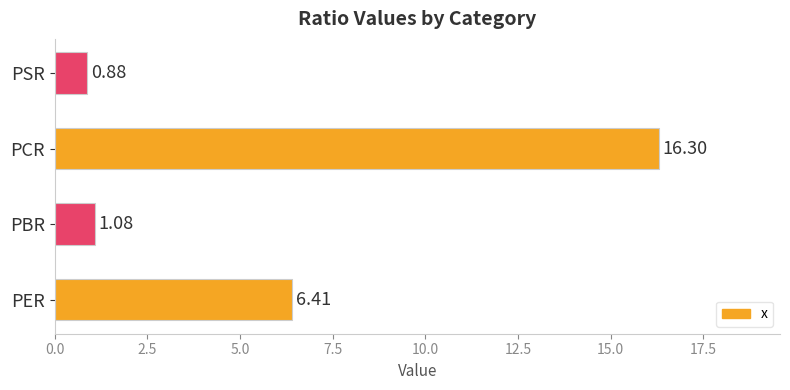

What is the sum of all values?

24.7